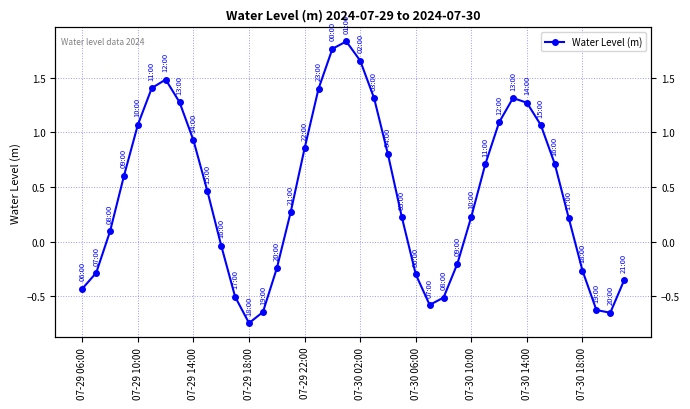

At which category does the data reach its first local valley?

07-29 18:00